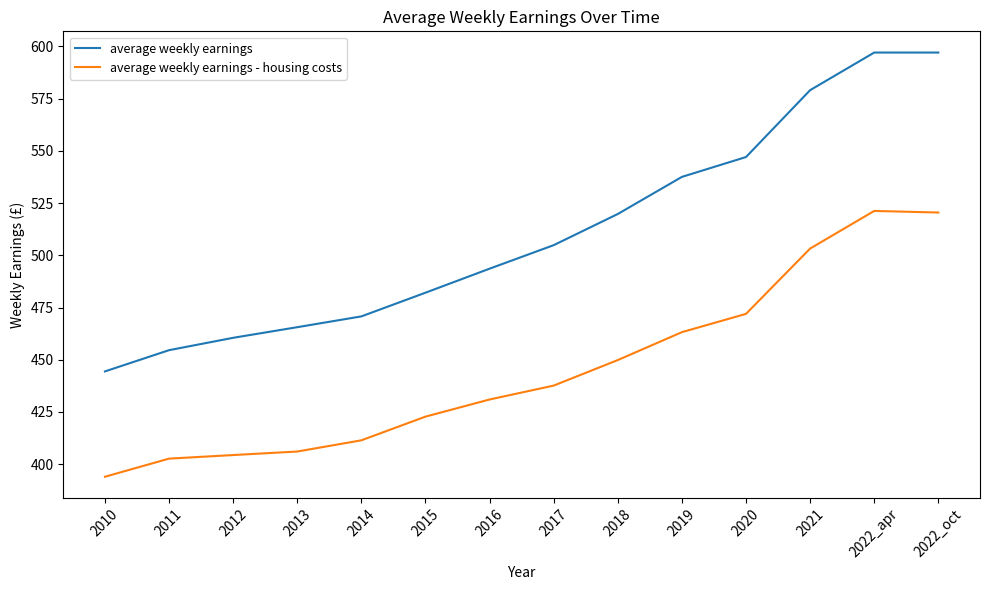

What is the sum of all average weekly earnings values?

7153.6